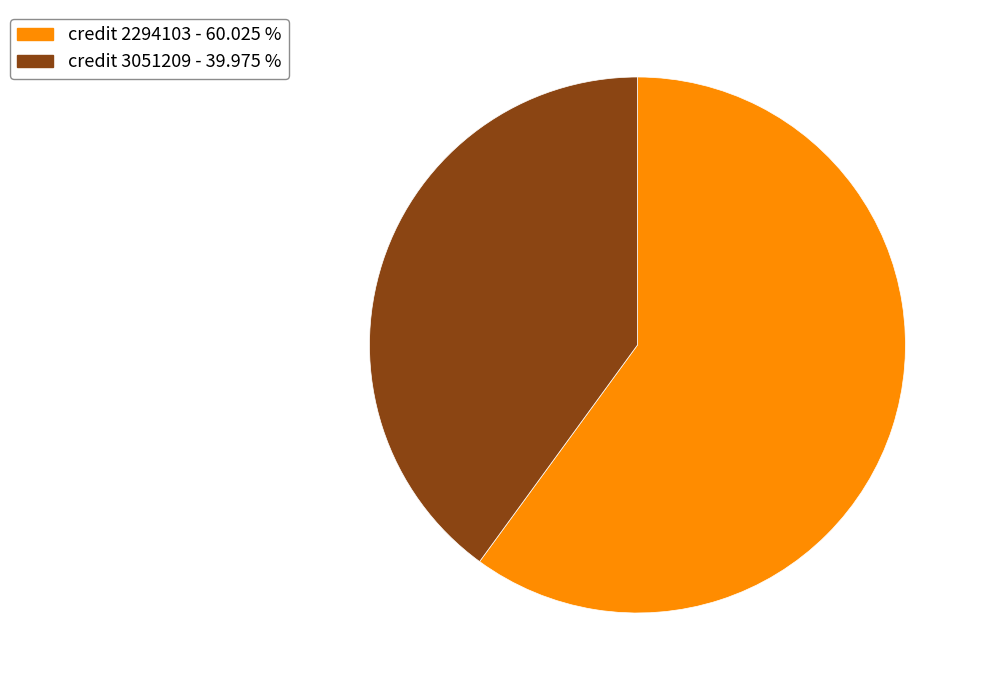

Does any single category account for the majority?

Yes